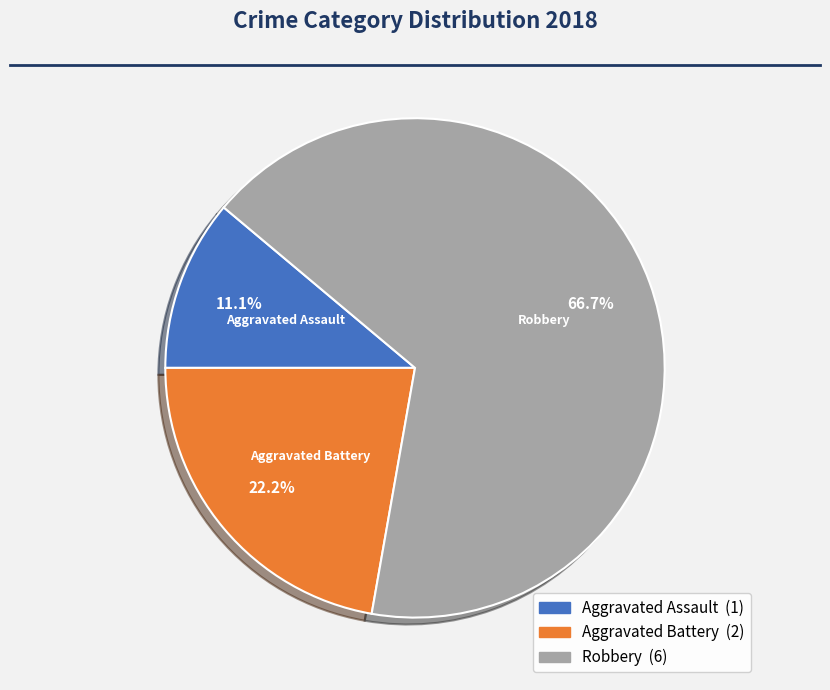

To the nearest percent, what is the difference between the largest and smallest slice percentages?

56%